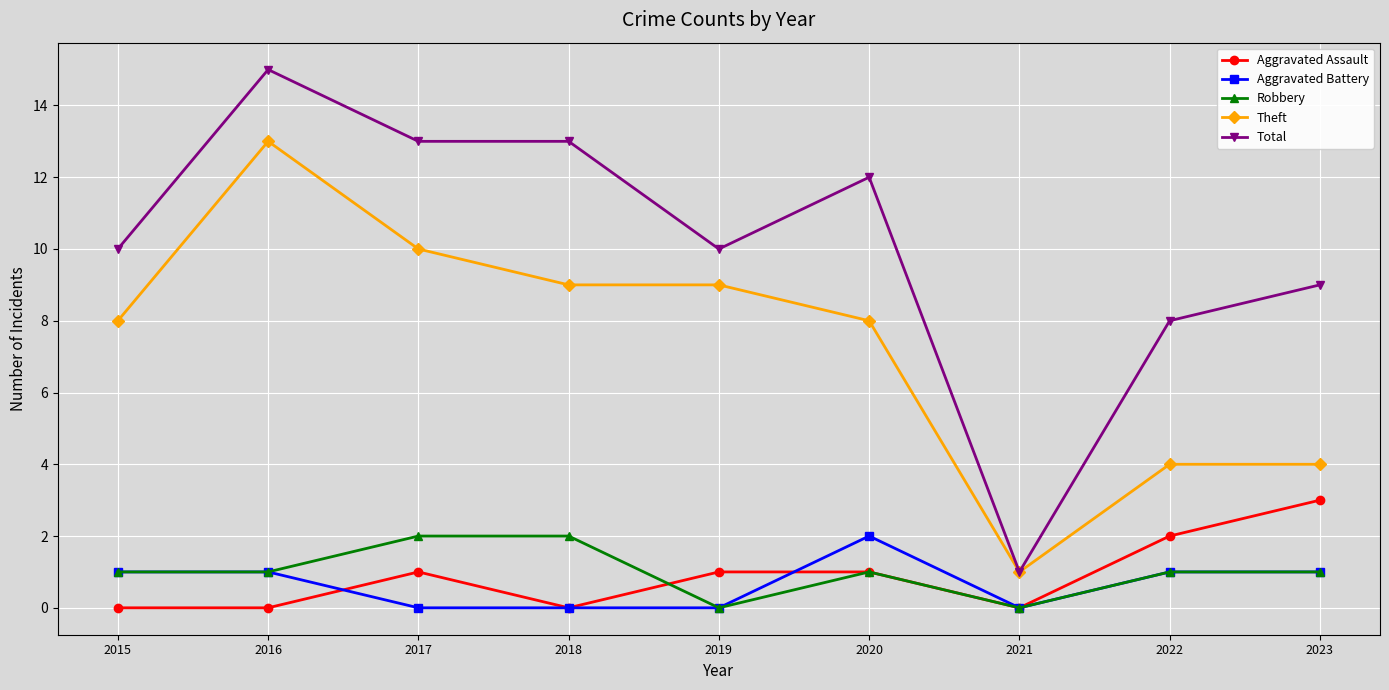

Is the value of Total at 2022 greater than the value of Aggravated Assault at 2016?

Yes